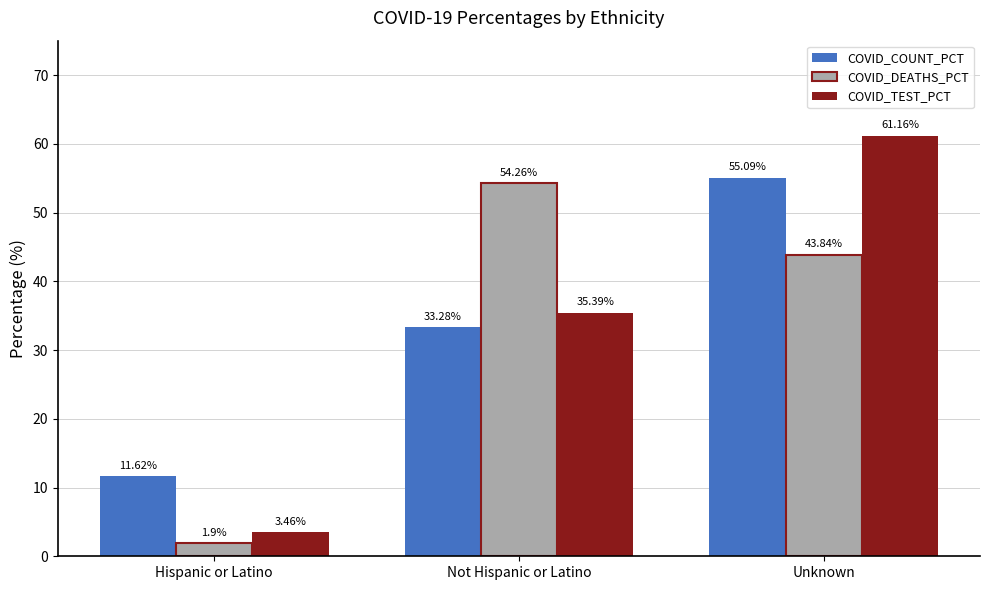

What is the maximum value for COVID_DEATHS_PCT?

54.3